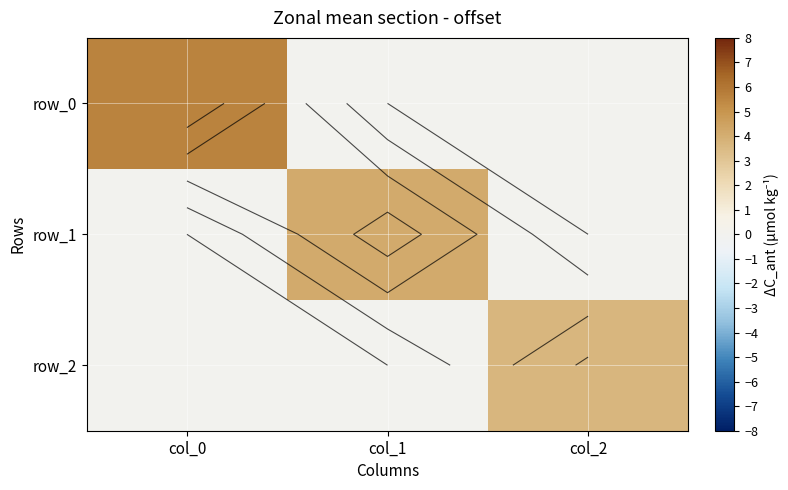

Which has a higher value, col_1 or col_2?

col_1